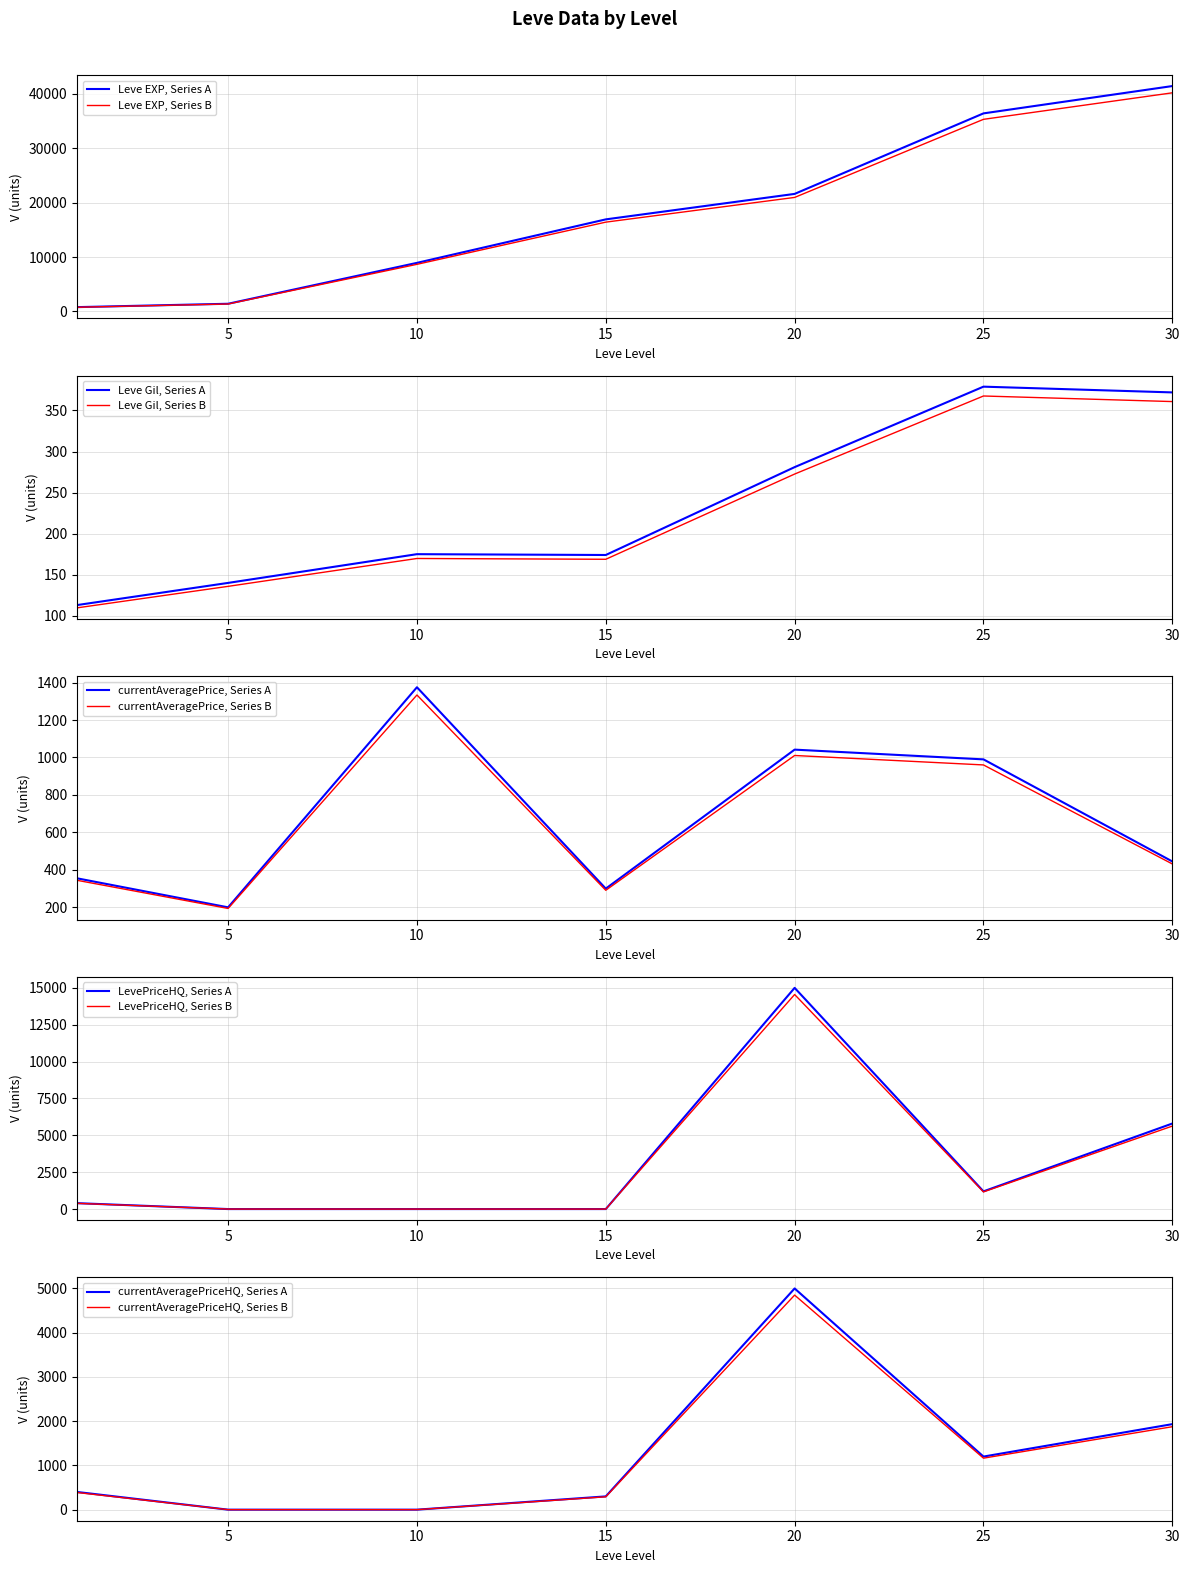

At which label is Leve Gil, Series B closest to 238?

20